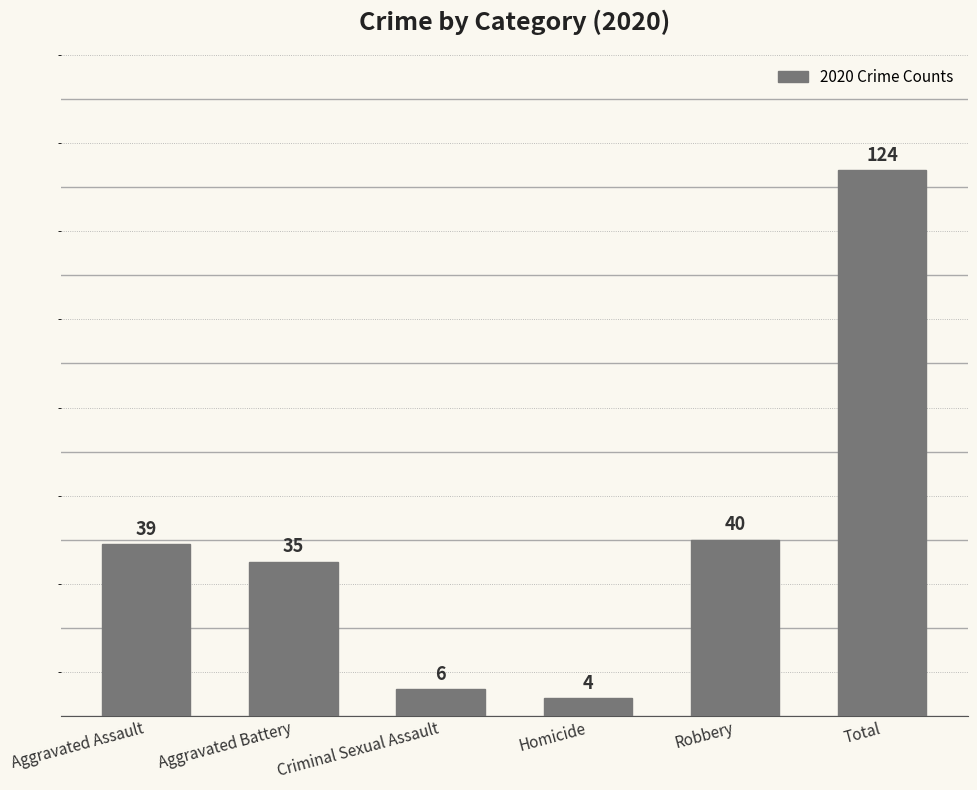

Reading left to right, what are all the values shown in this chart?

39	35	6	4	40	124